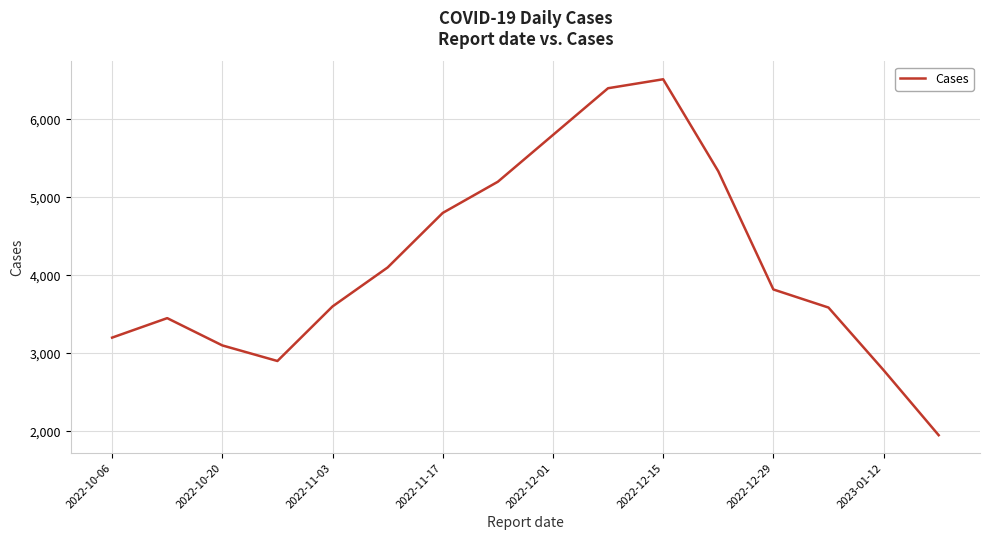

Does the chart have visible grid lines?

Yes